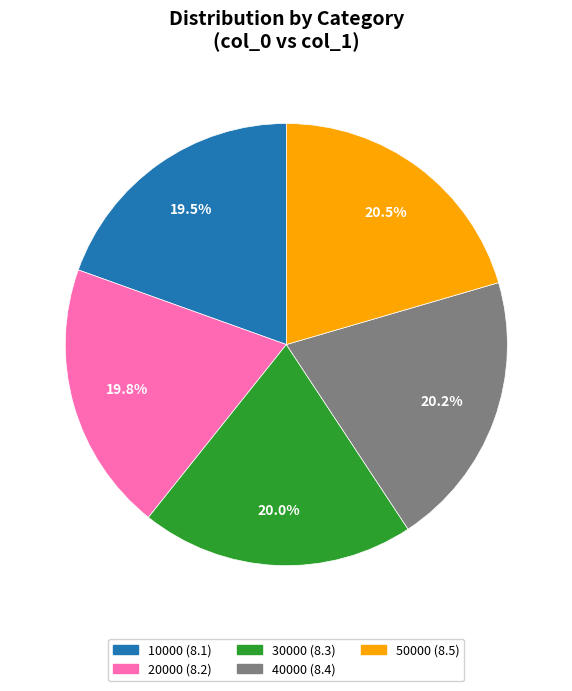

To the nearest percent, what percentage of the pie is 20000?

20%